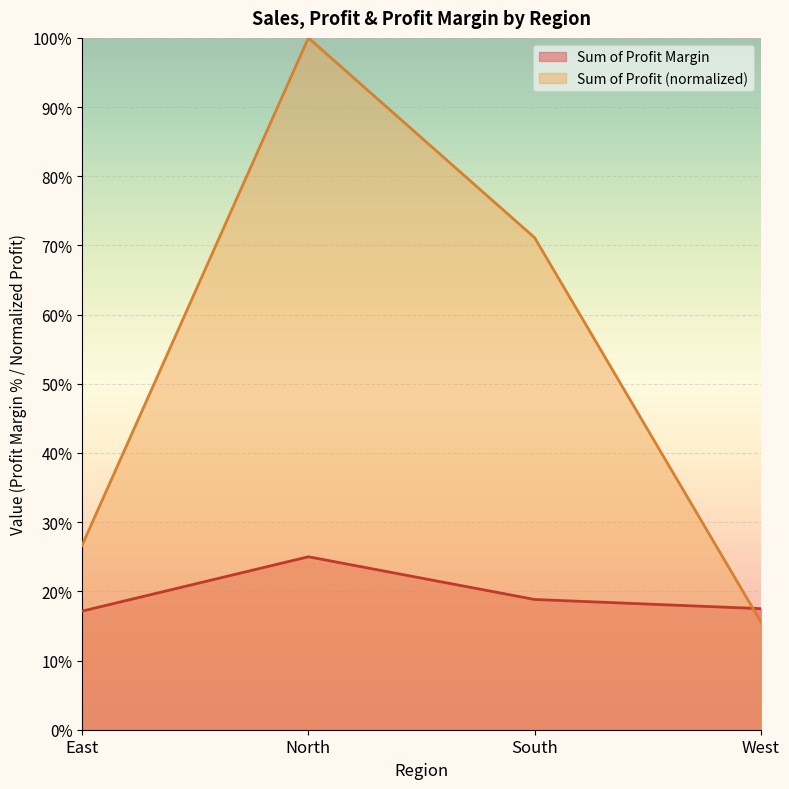

True or false: Sum of Profit (scaled) has a value of 1.0 at South.

False